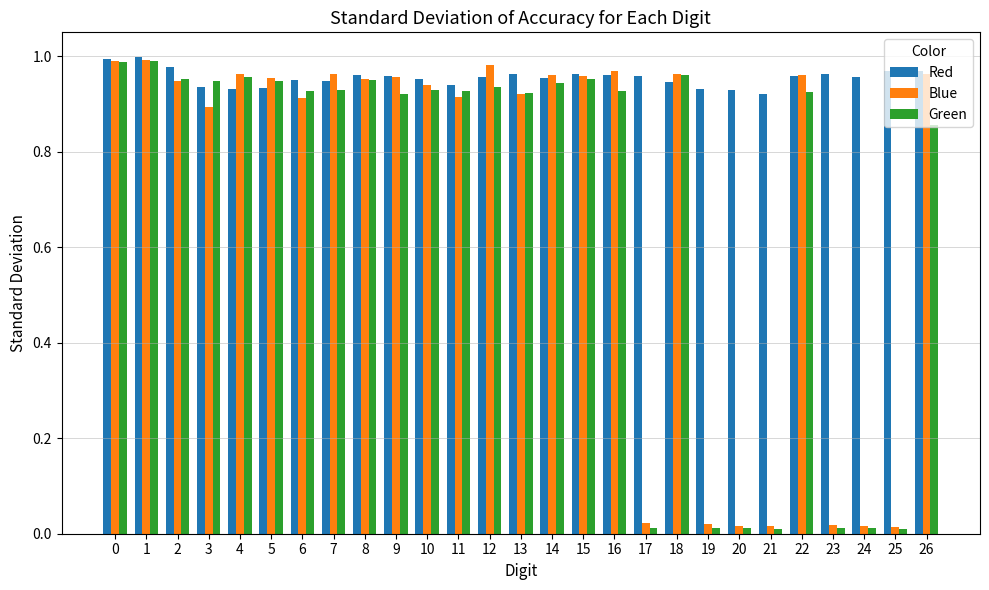

Are the bars grouped side by side (vs. stacked)?

Yes